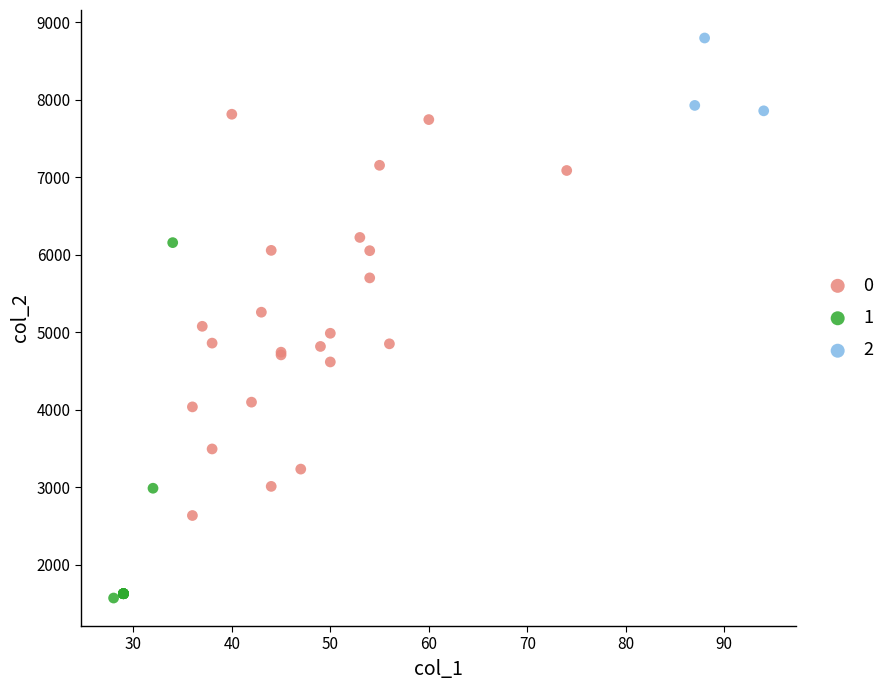

Which series has the largest Y range (max minus min)?

0